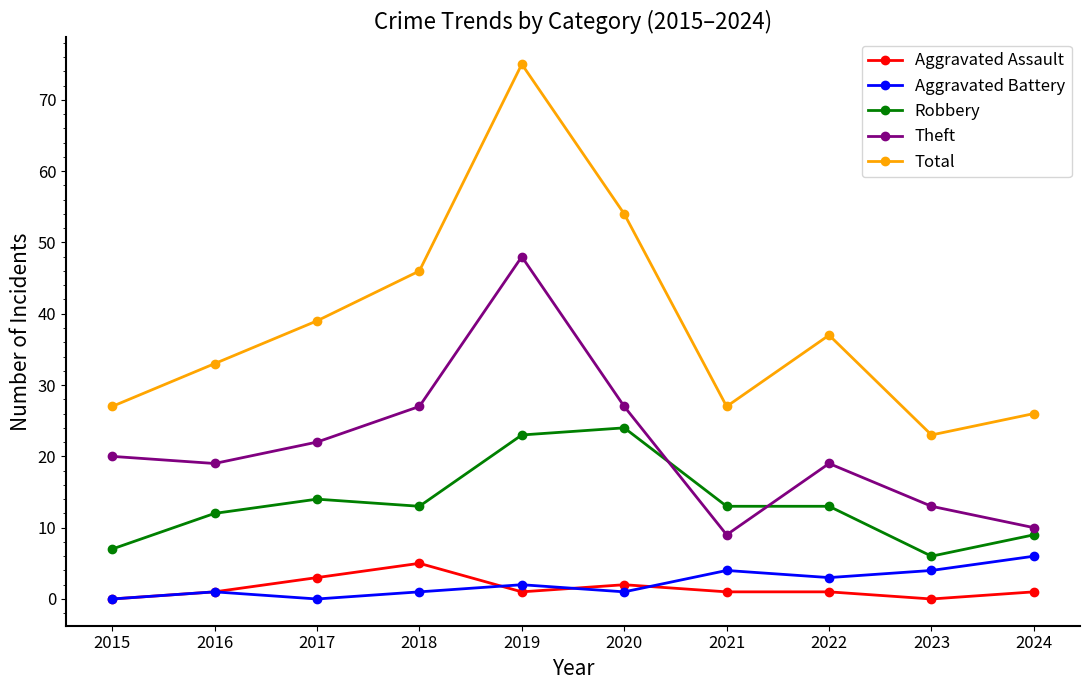

Which series has the largest range (max minus min)?

Total